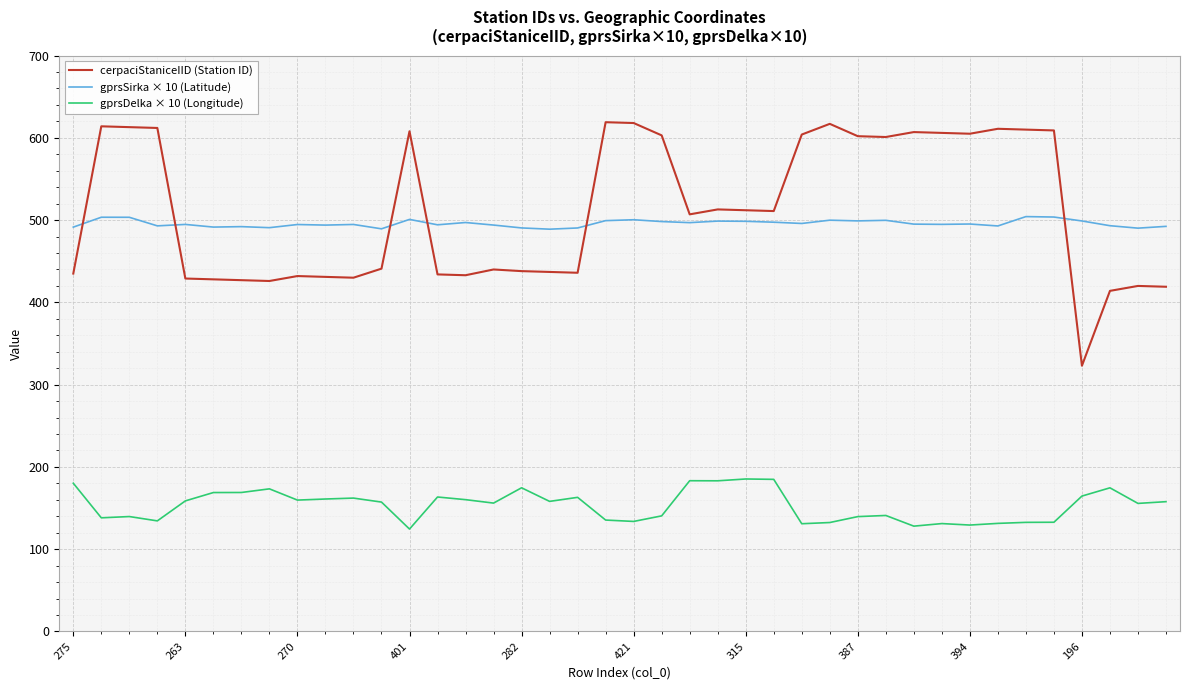

True or false: gprsDelka × 10 (Longitude) and cerpaciStaniceIID (Station ID) intersect in this chart.

False